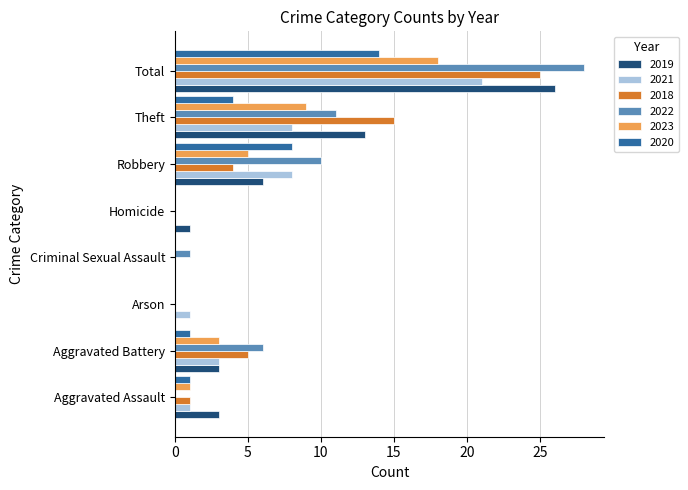

What is the maximum value shown in the chart?

28